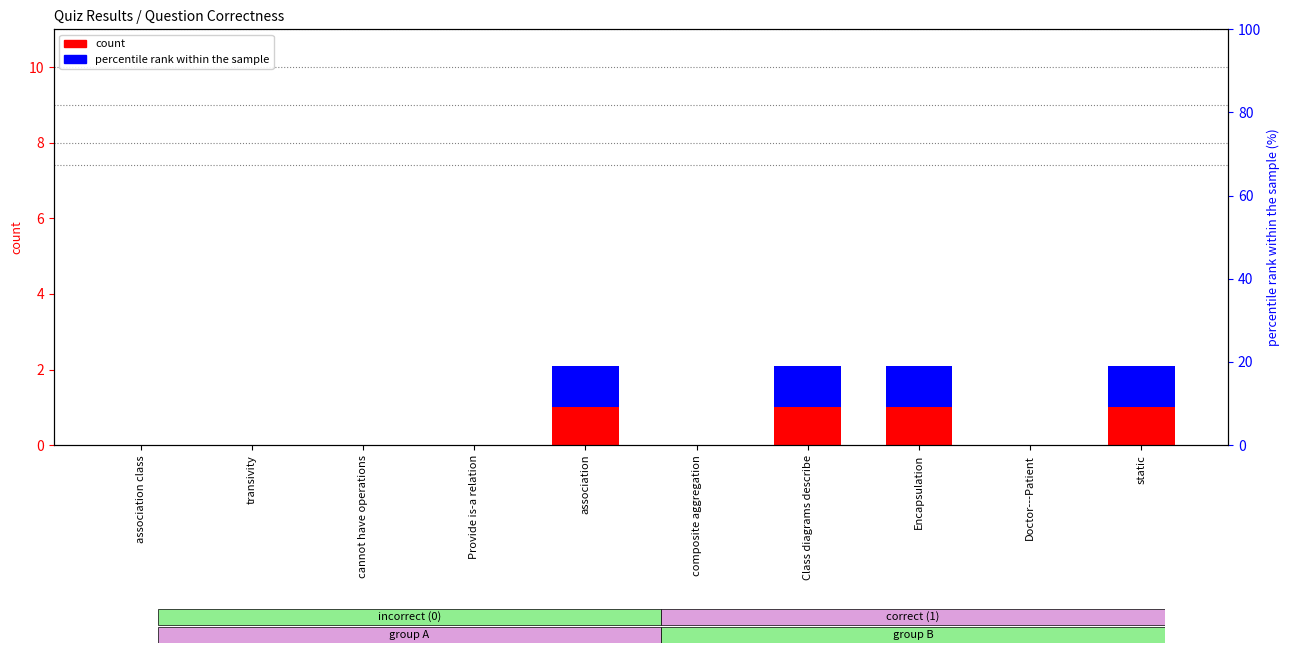

What is the label of the 4th bar from the right?

Class diagrams describe